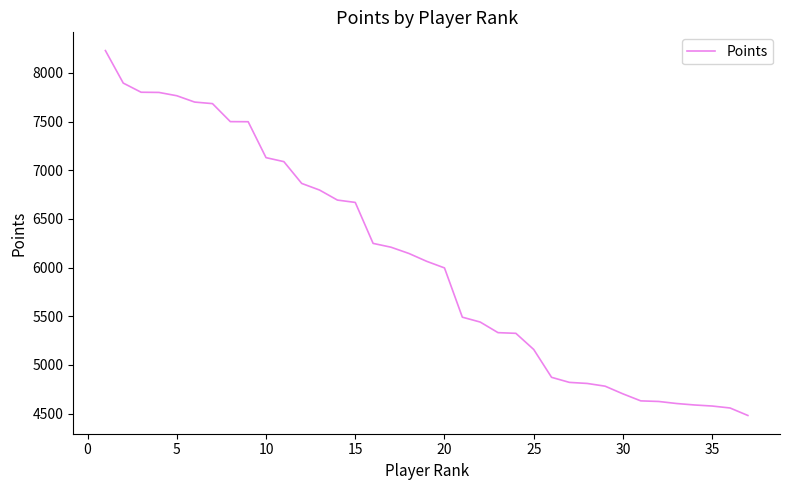

What is the maximum value shown in the chart?

8229